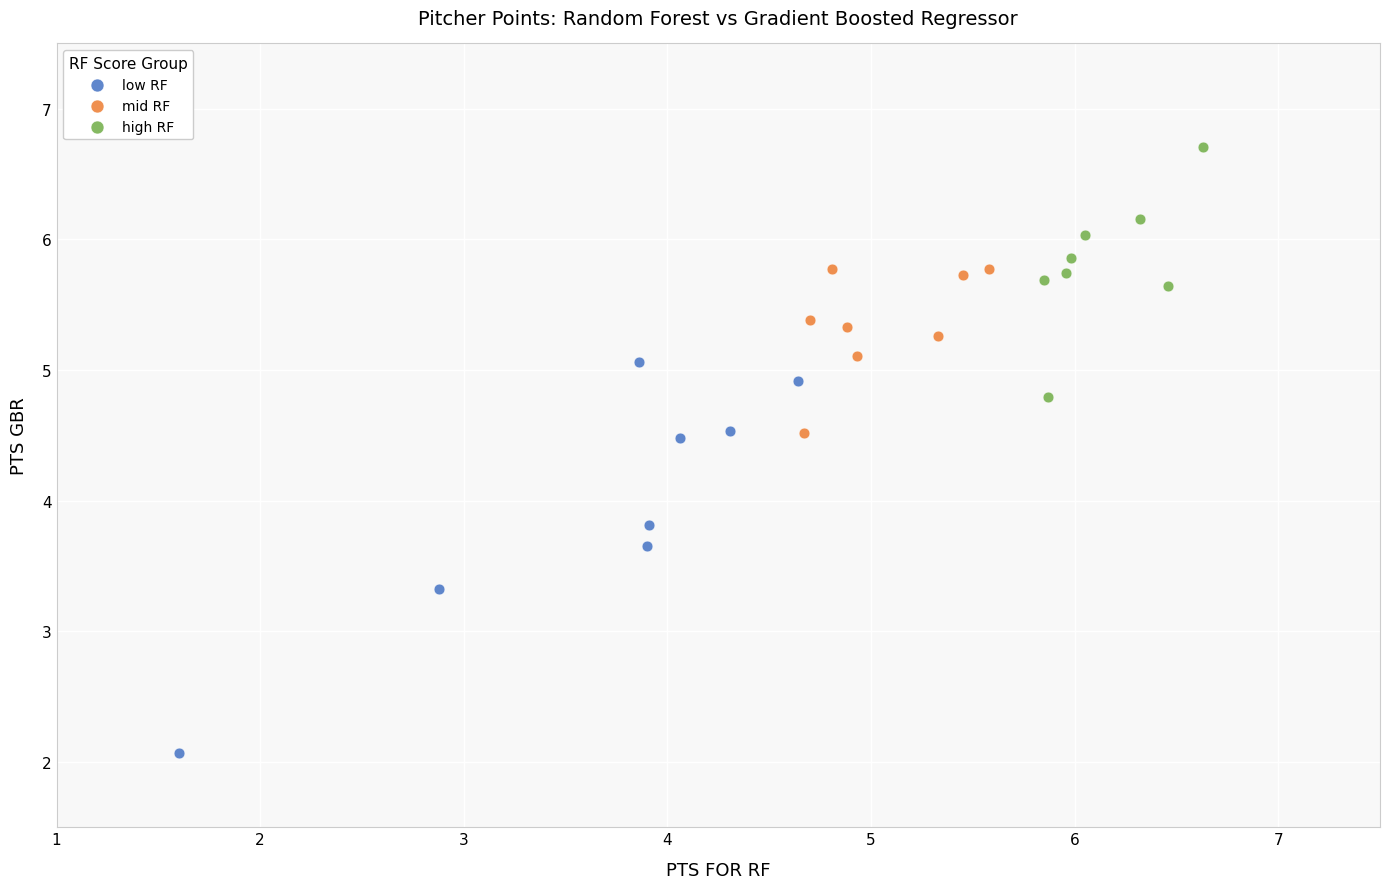

Which series has the largest Y range (max minus min)?

low RF